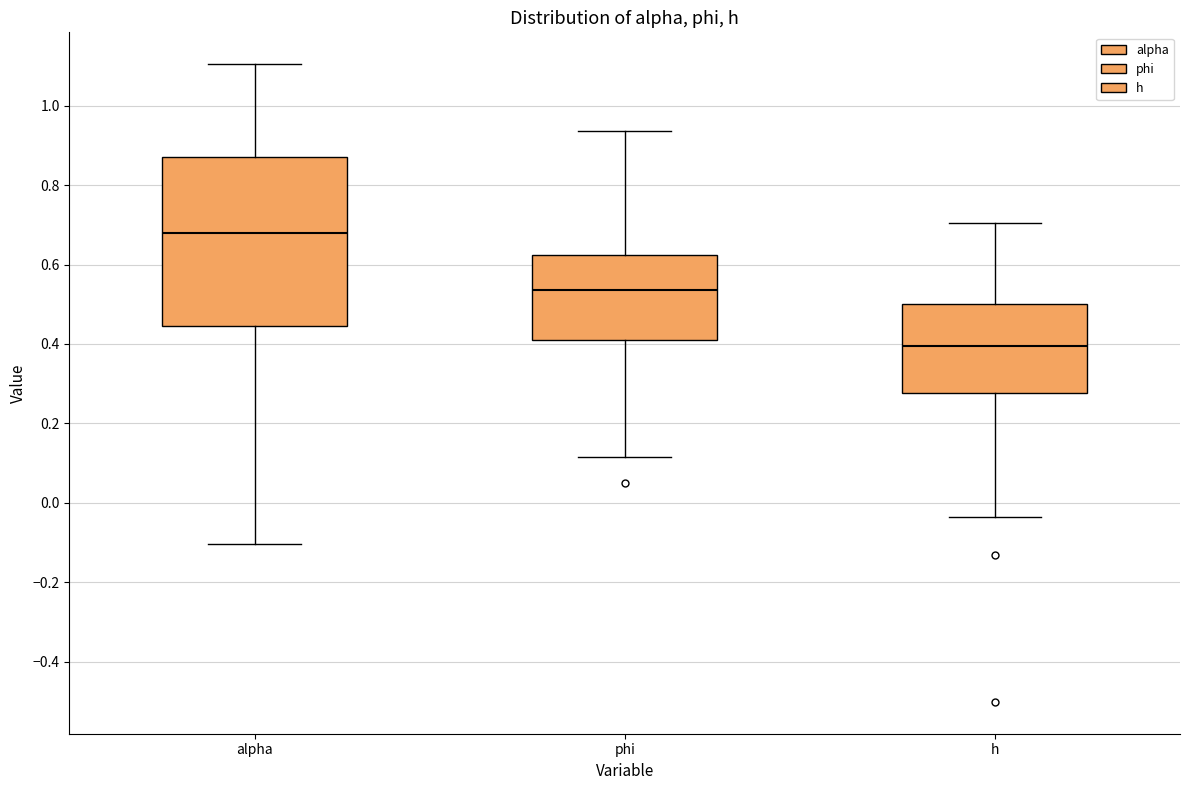

Where does the median line of the box for h sit on the y-axis? The values are not printed on the chart, so give them approximately, as read against the axis.

0.40